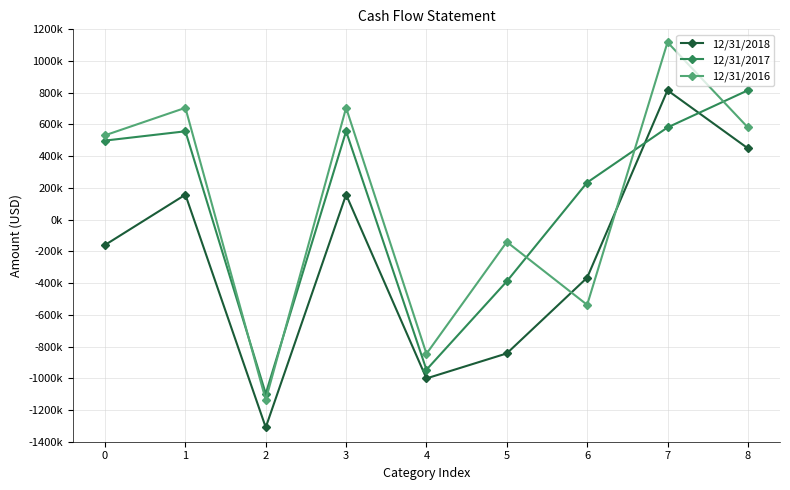

What are all the series names shown in the legend?

12/31/2018, 12/31/2017, 12/31/2016